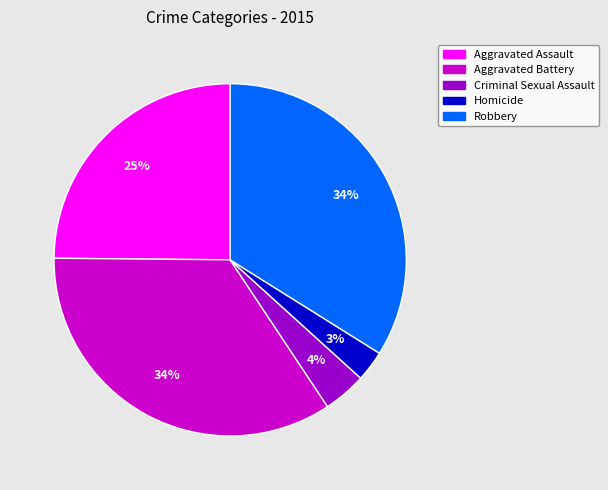

To the nearest percent, what is the combined percentage of Robbery and Homicide?

37%